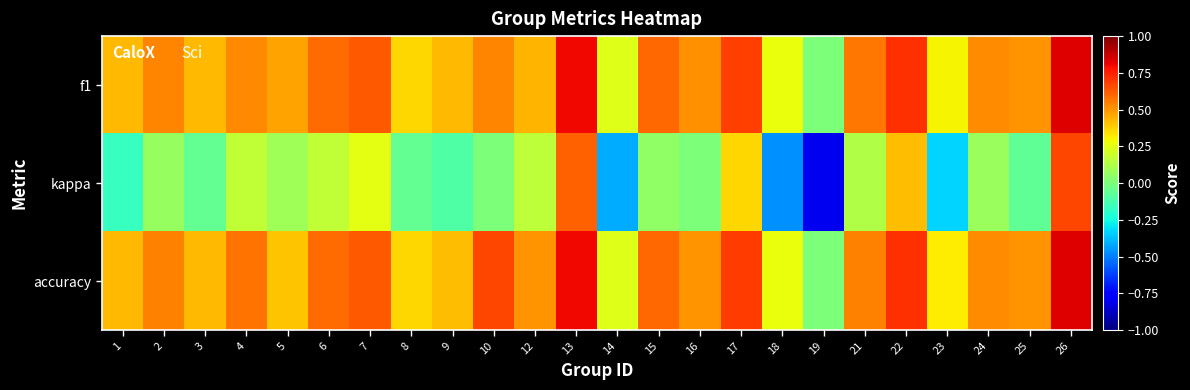

Between 4 and 22, which series saw the biggest shift?

kappa